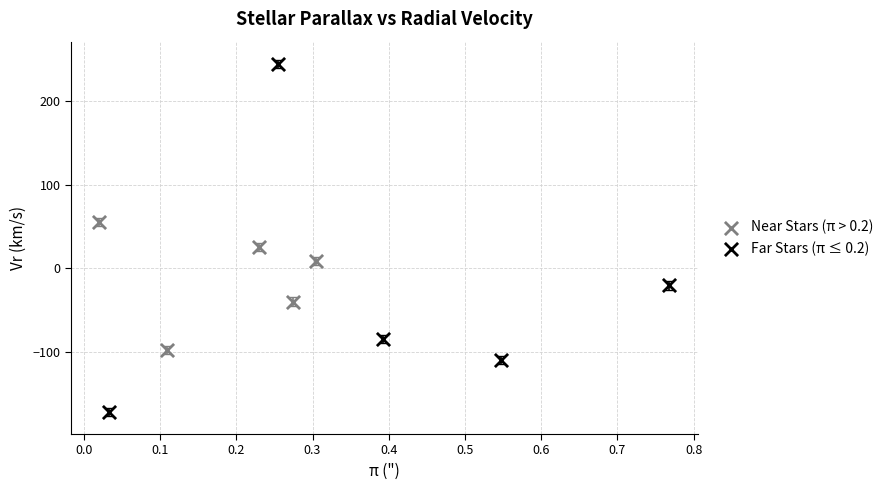

Which series contains the highest Y value?

Far Stars (π ≤ 0.2)